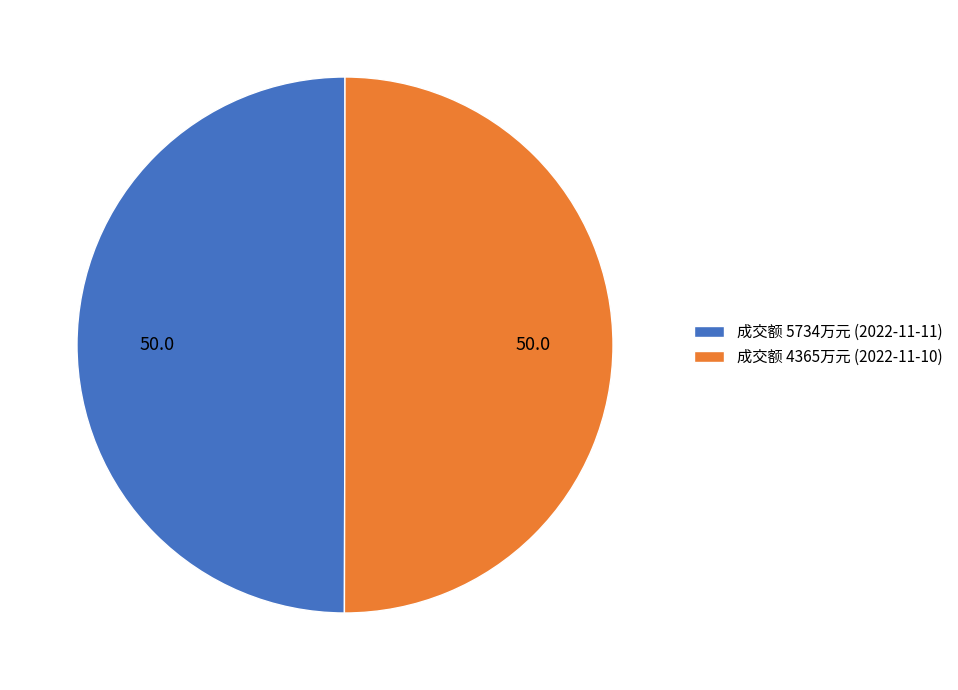

How many segments does this pie chart have?

2